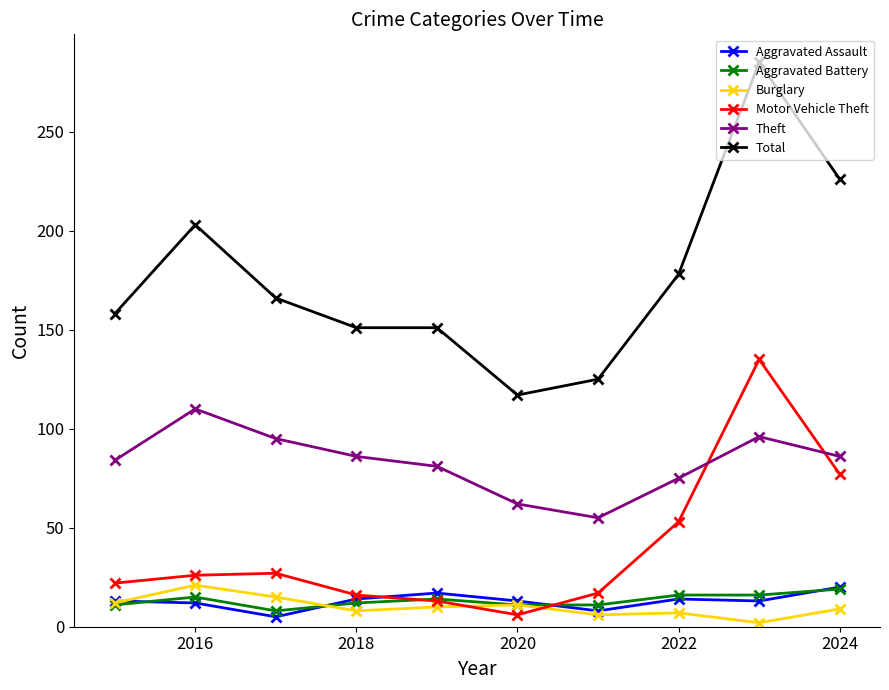

True or false: Burglary and Theft intersect in this chart.

False